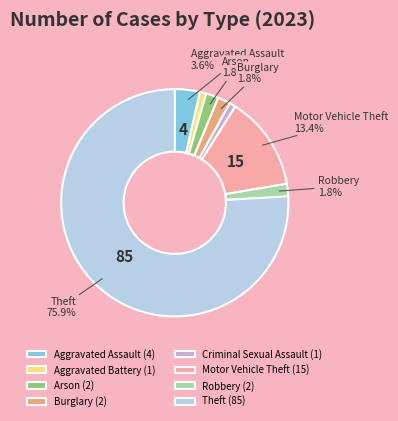

What percentage is the Arson slice, to the nearest percent?

2%